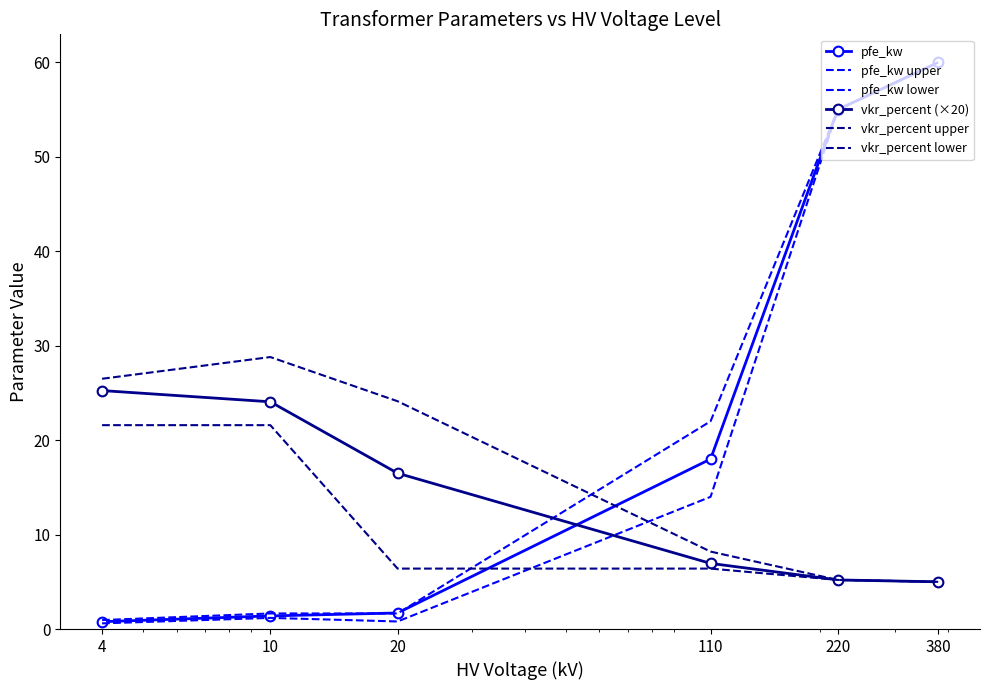

How many values in the vkr_percent lower series exceed 6?

4